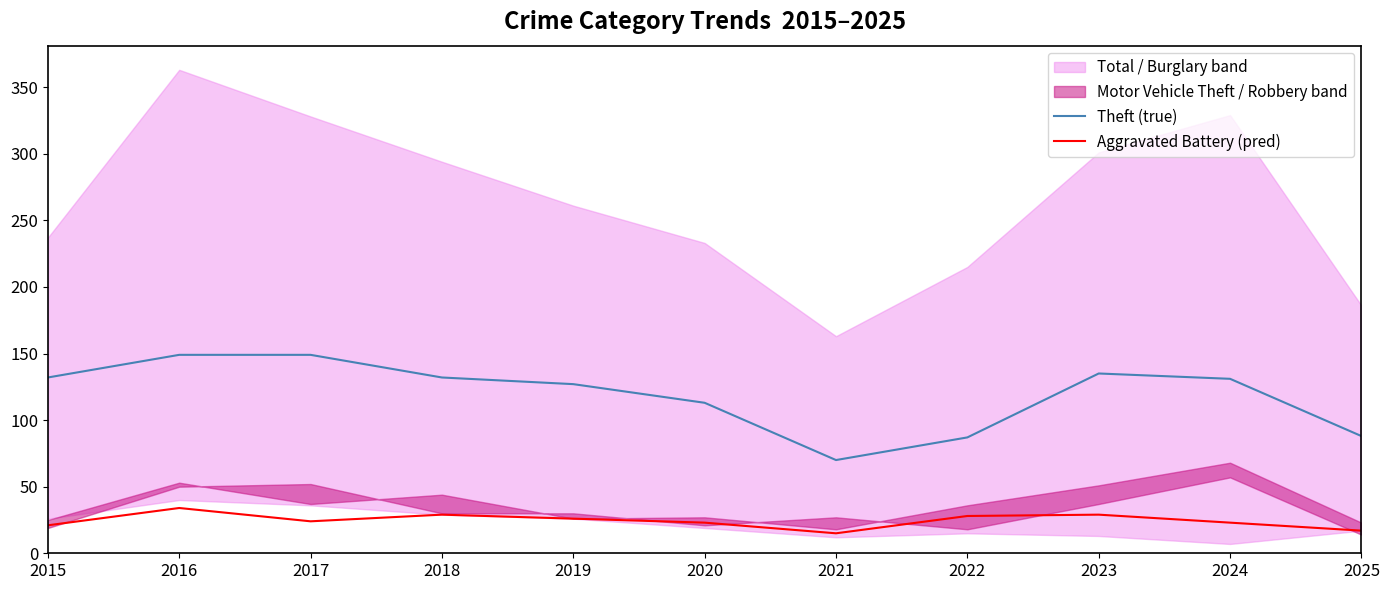

Which category has the lowest value across all series?

2021